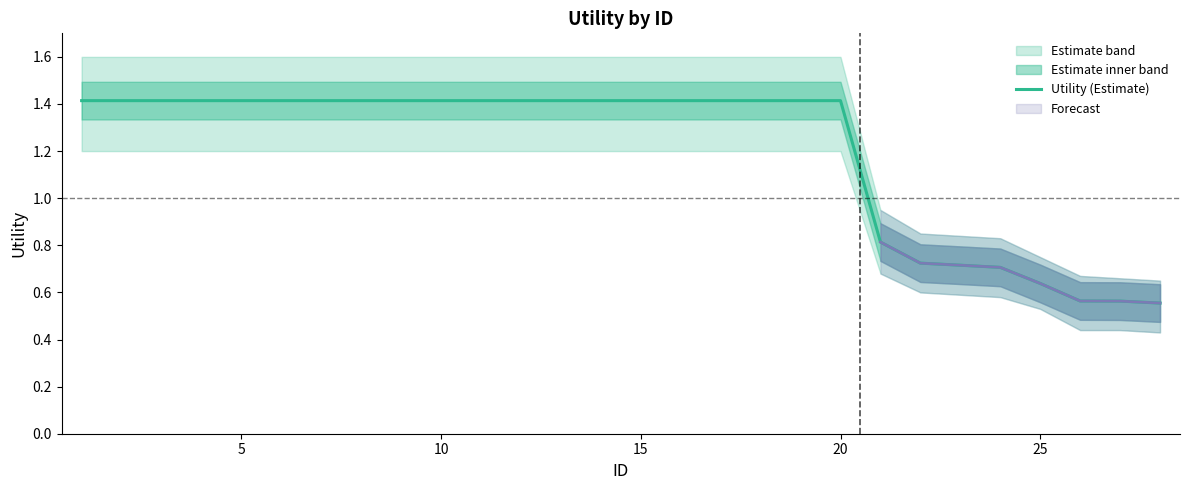

What is the highest value of the Utility (Estimate) series?

1.4